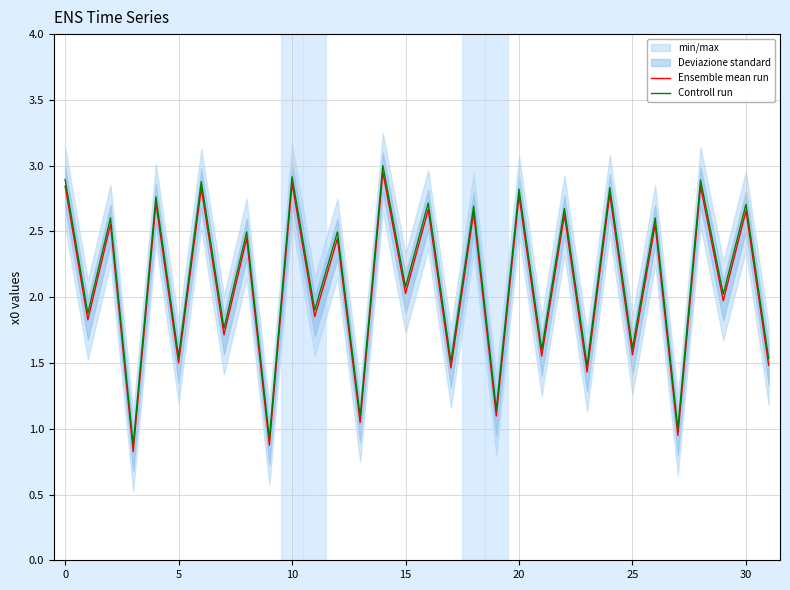

The Ensemble mean run series shows 3.8 at 20. True or false?

False